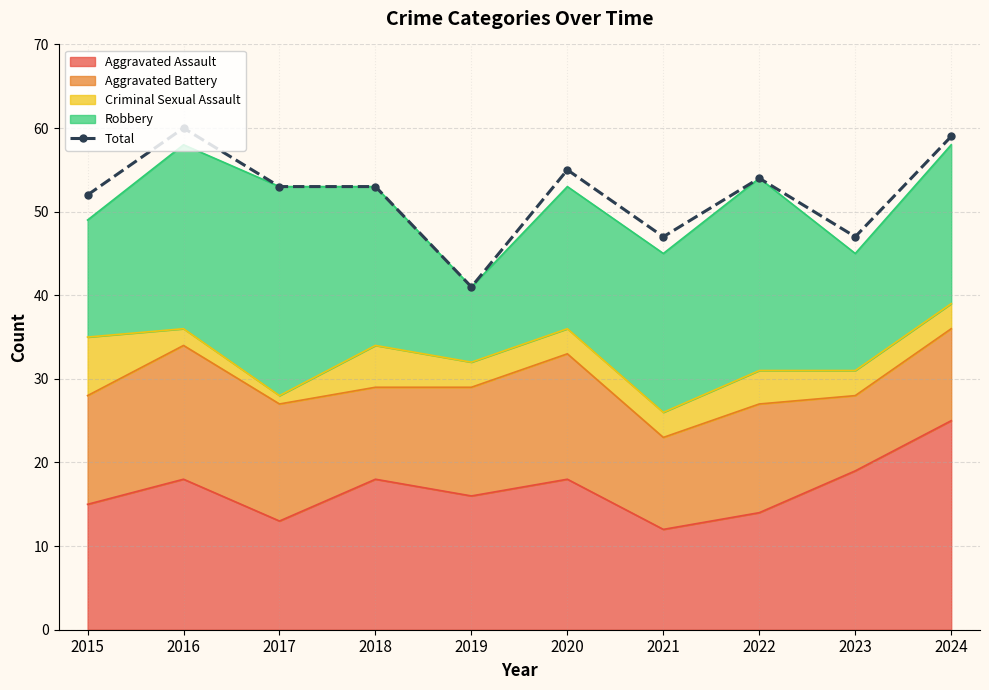

True or false: the data shows 53 at 2017.

True